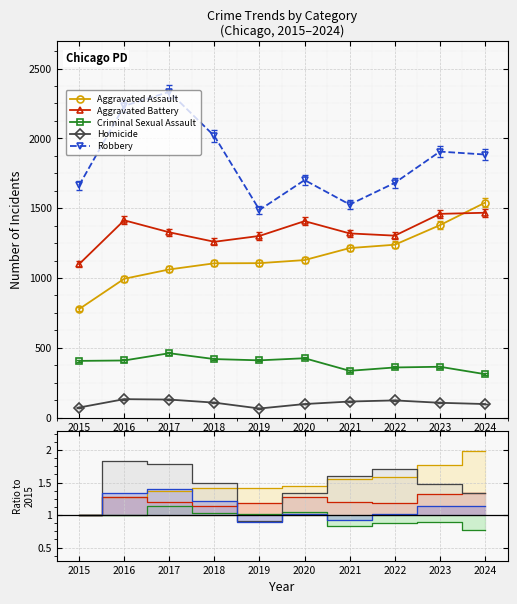

Rank the categories by Robbery value from lowest to highest.

2019, 2021, 2015, 2022, 2020, 2024, 2023, 2018, 2016, 2017